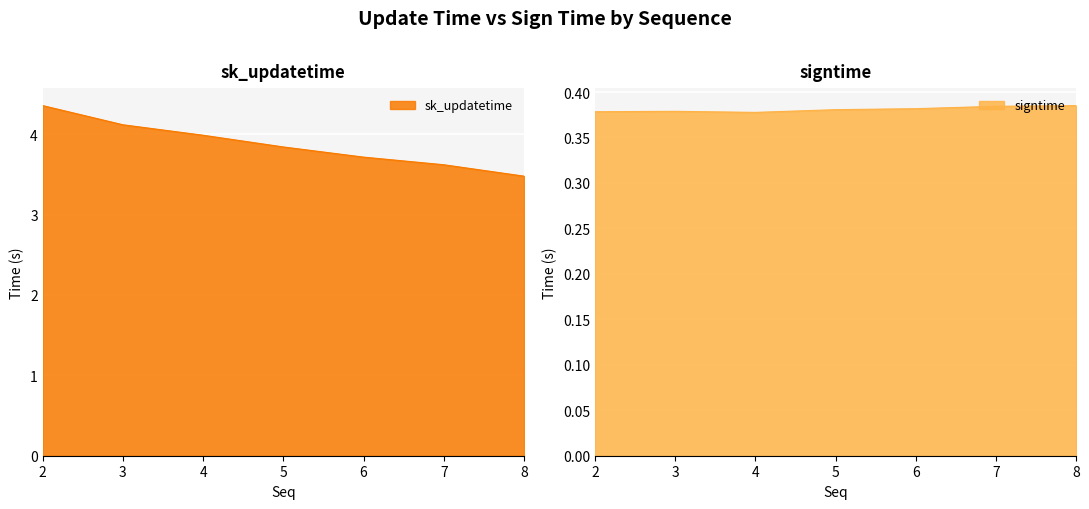

True or false: sk_updatetime and signtime intersect in this chart.

False